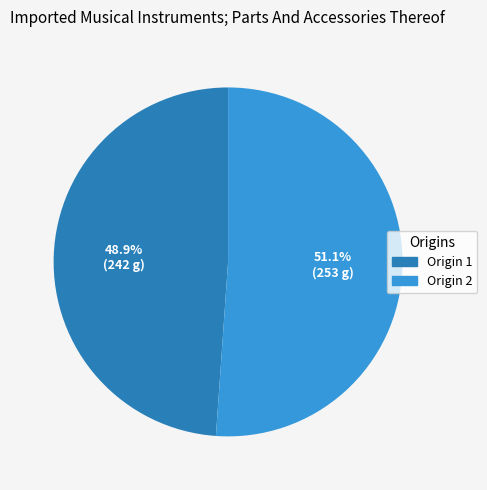

How many segments does this pie chart have?

2